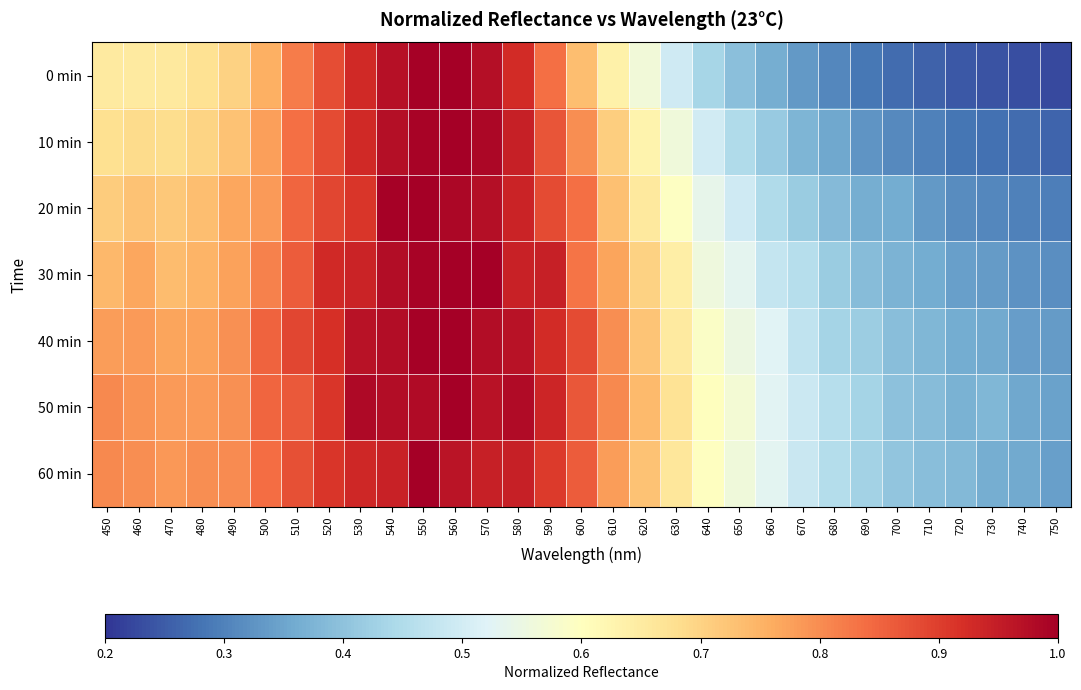

Which label corresponds to the largest value in the chart?

560